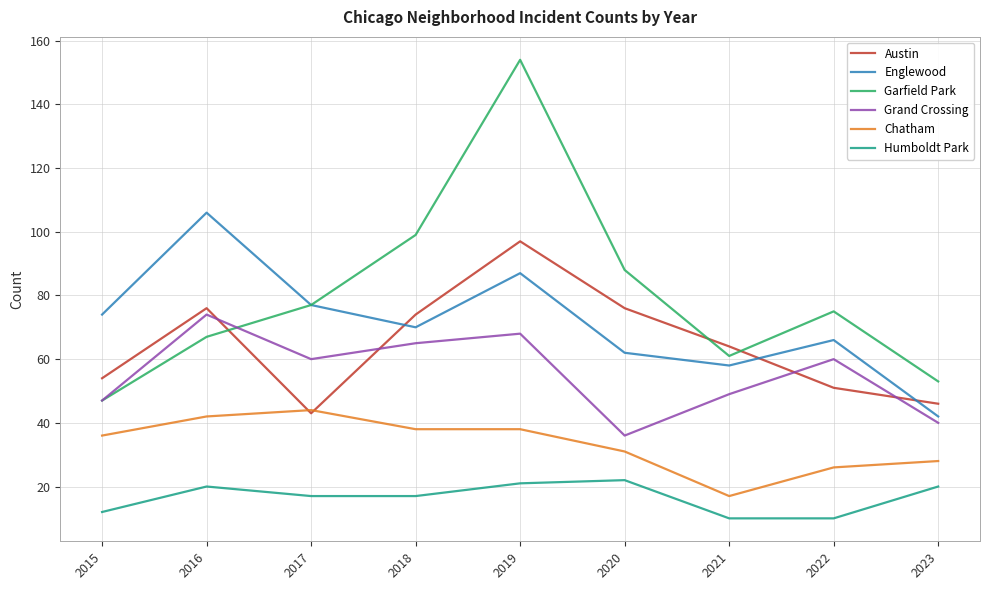

In Grand Crossing, how many points are lower than both neighbors (excluding endpoints)?

2